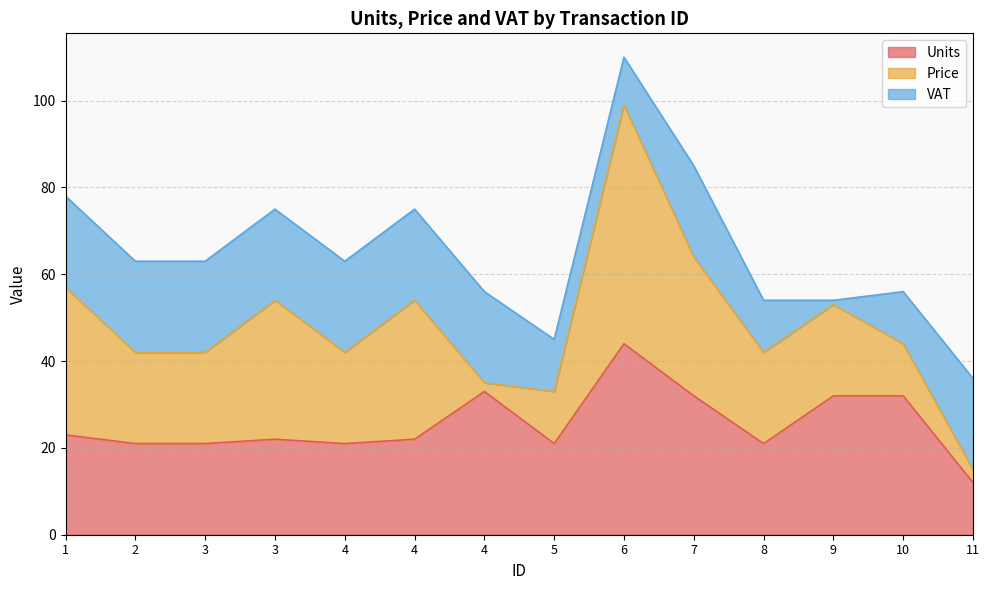

At which category is the sum across all series the highest?

6